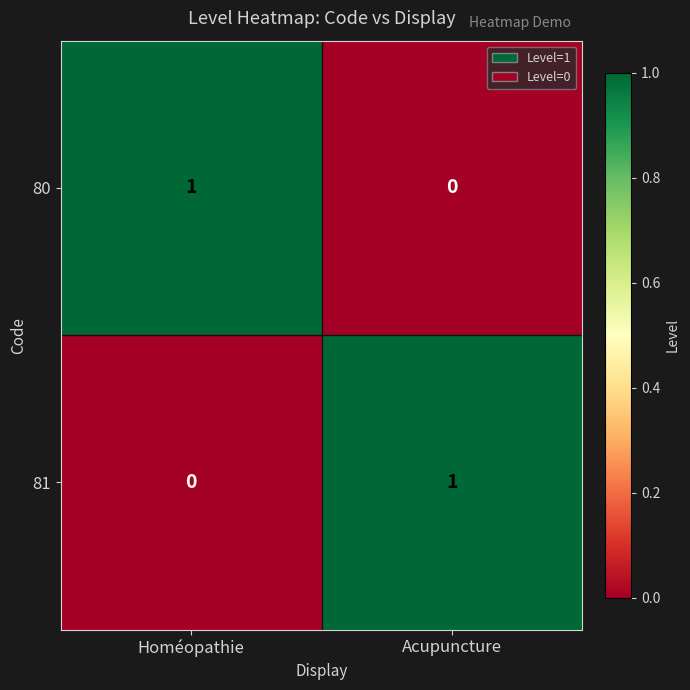

Reading left to right, transcribe all the data shown in this chart.

80: 1	0
81: 0	1